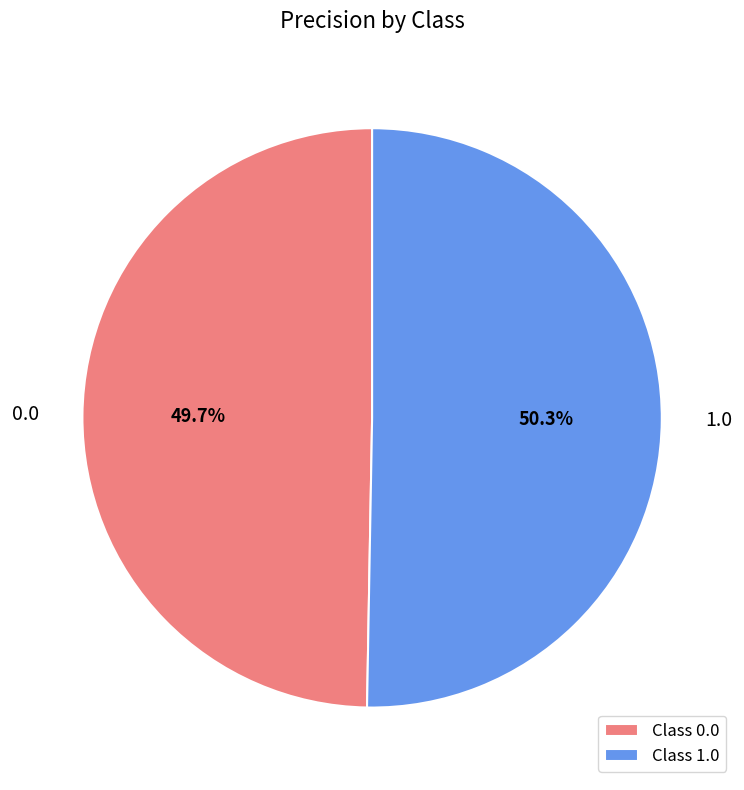

Does any single category account for the majority?

Yes